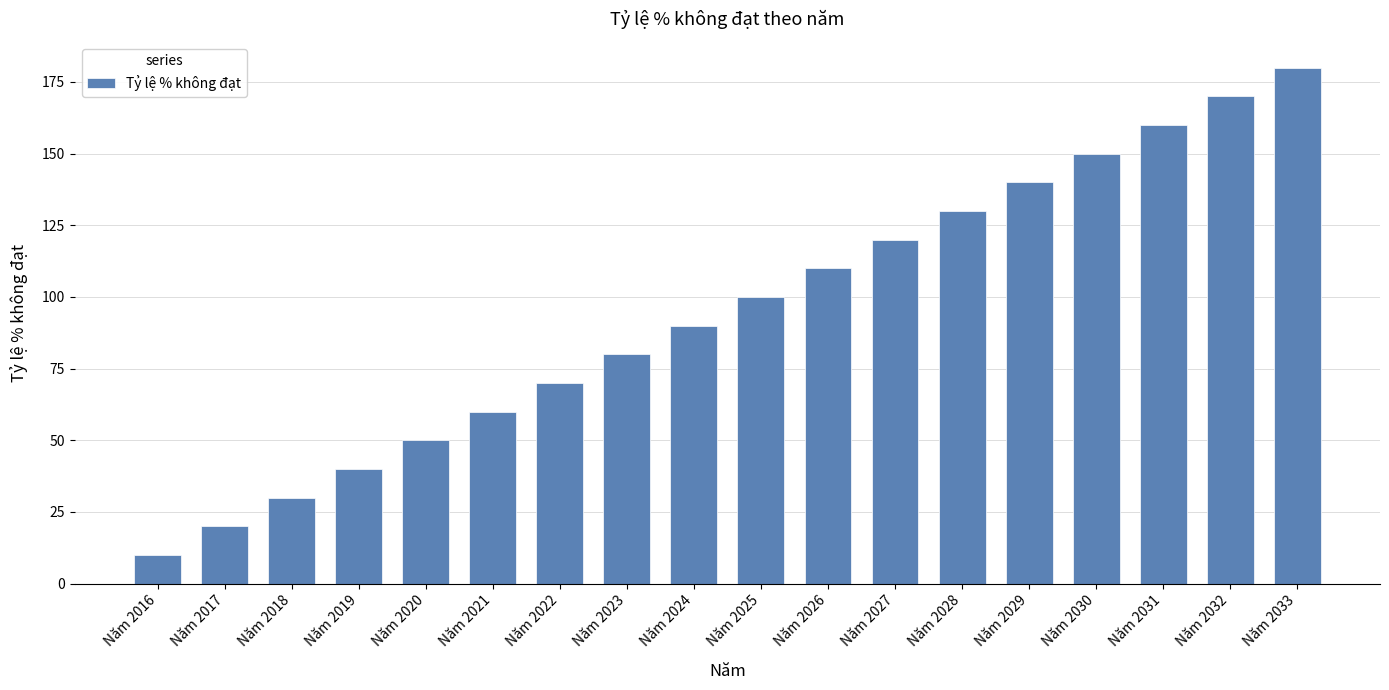

What is the change in value from Năm 2021 to Năm 2028?

+70